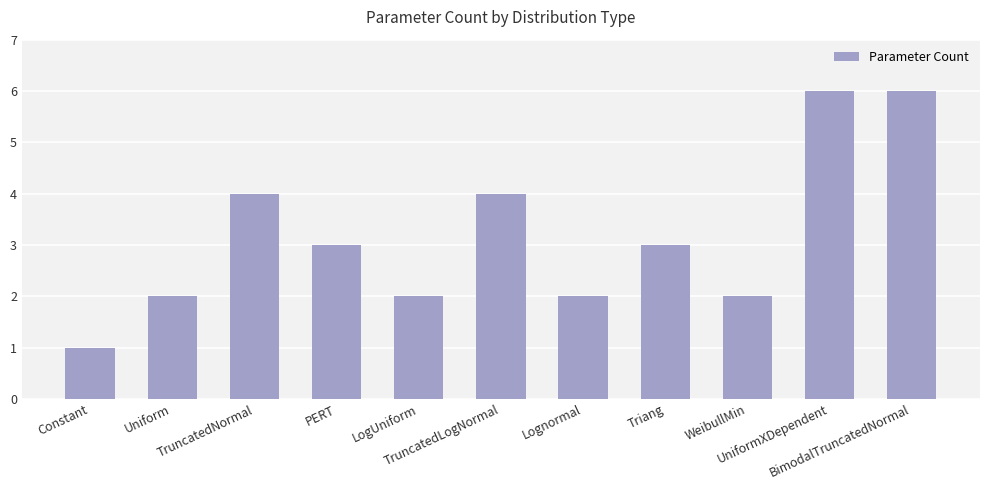

What is the average value?

3